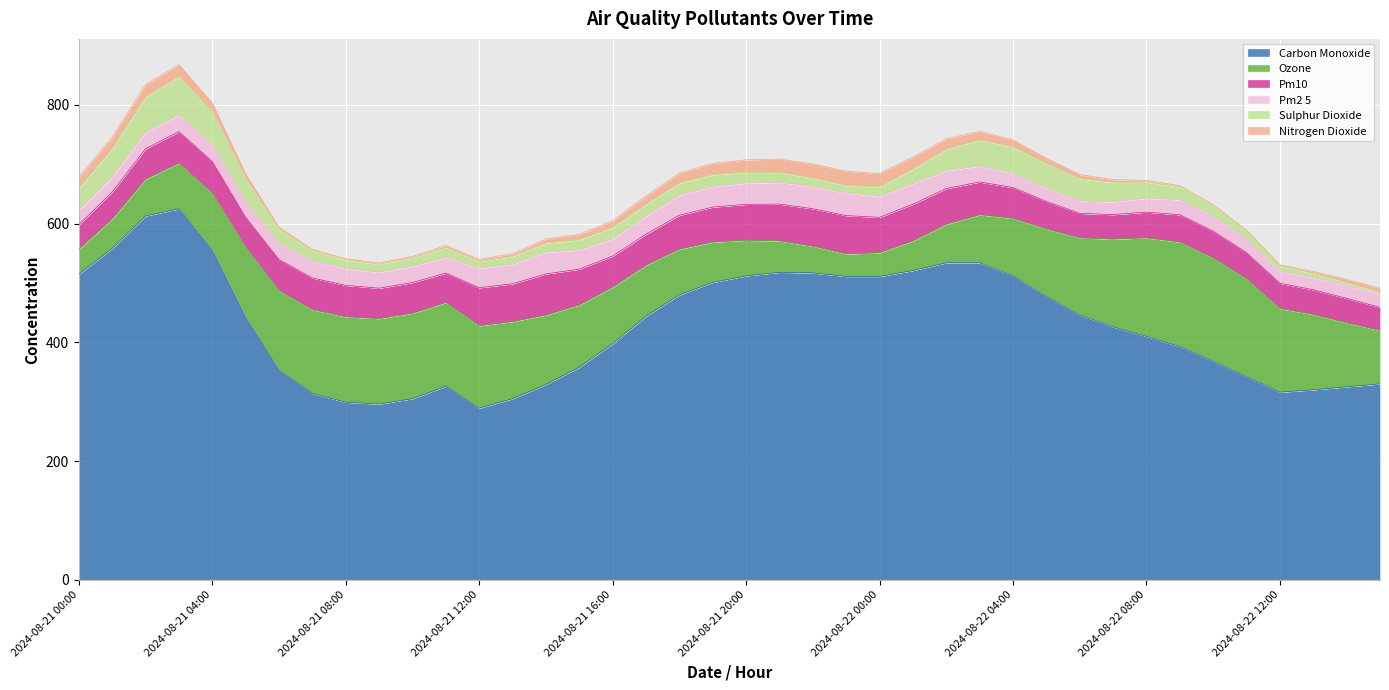

Count the number of categories in the chart.

40